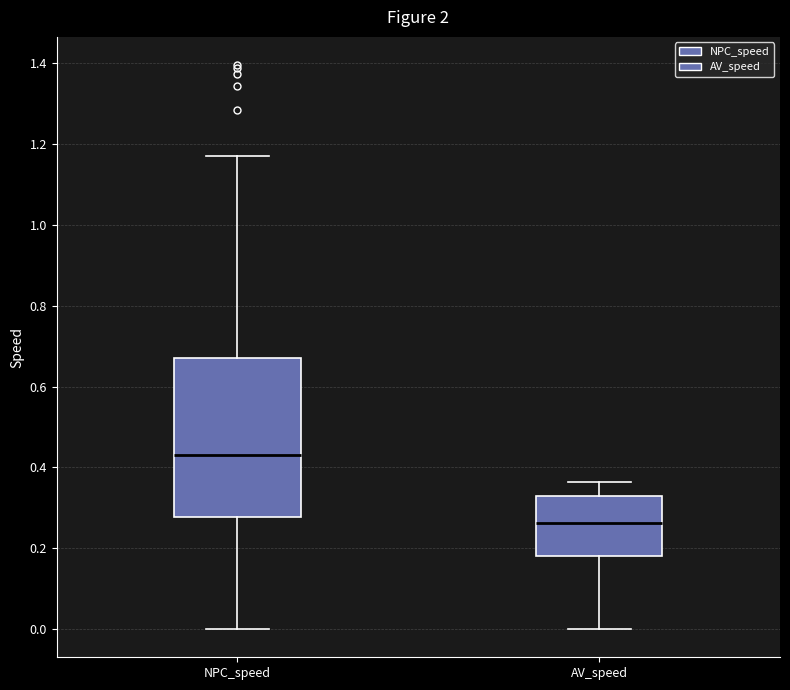

Comparing the boxes themselves (not the whiskers), which one is the tallest?

NPC_speed